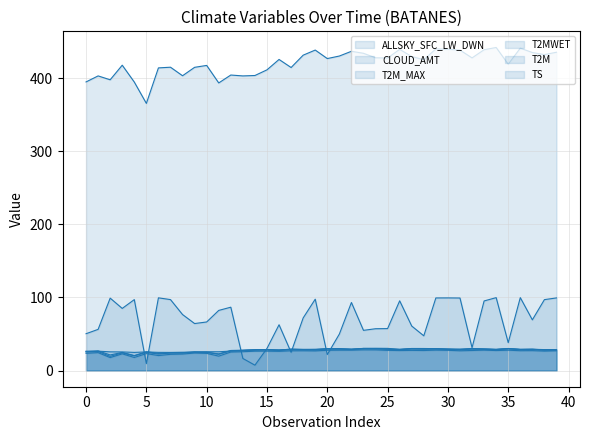

Does the chart display data point markers on the line(s)?

No